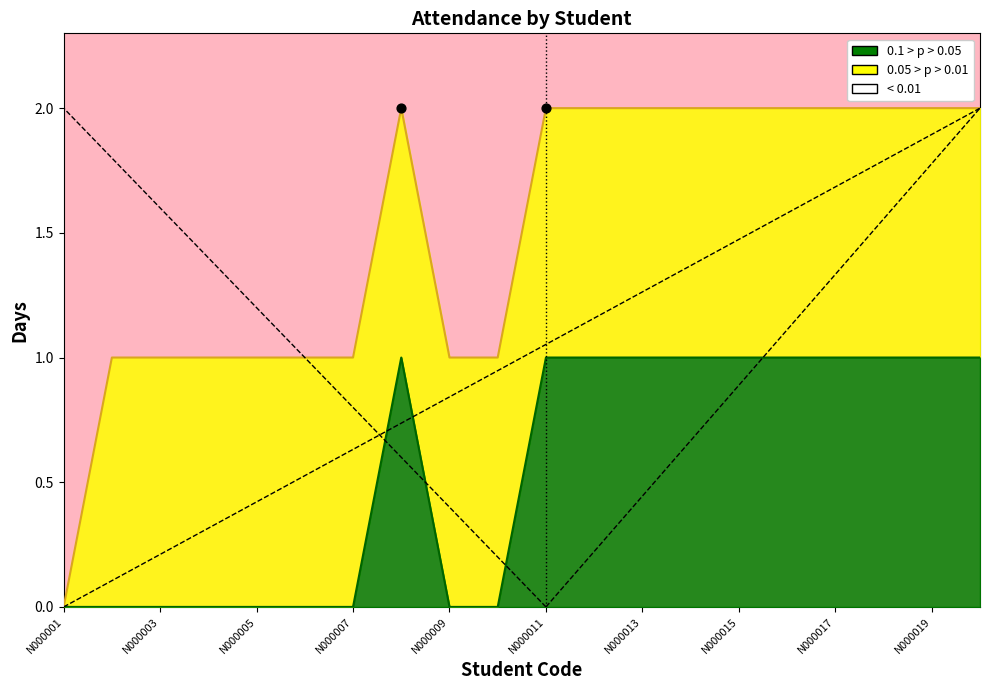

Is the value of attendance_by_month at N000003 greater than the value of attendance_days at N000015?

No